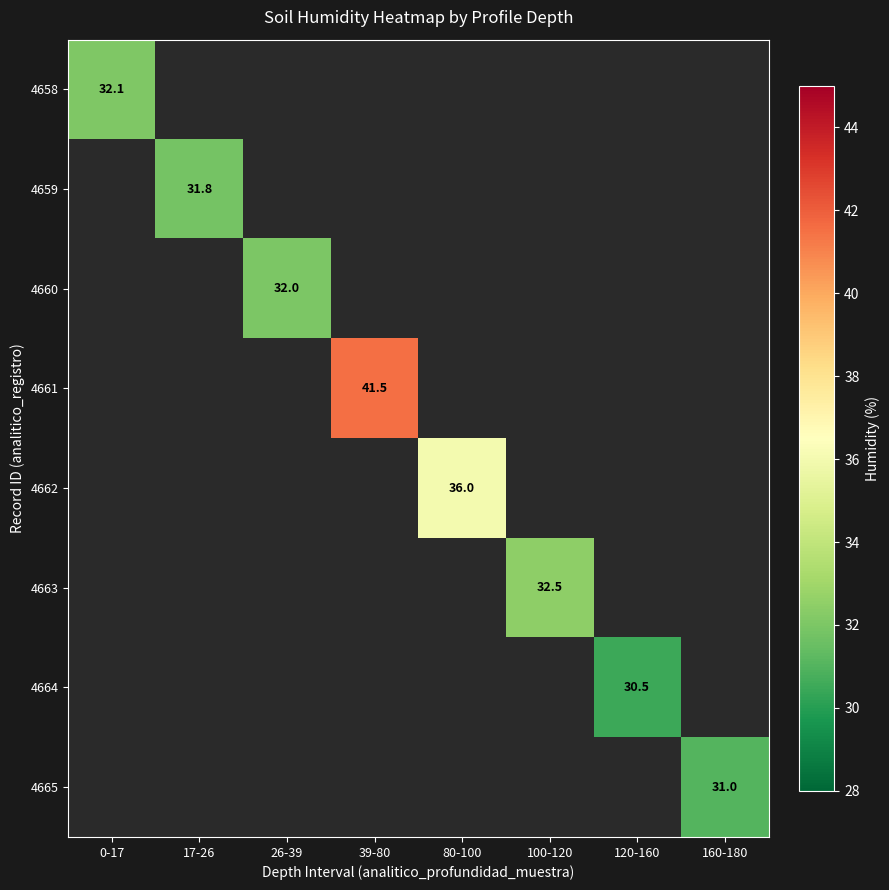

The 4662 series shows 36.0 at 80-100. True or false?

True